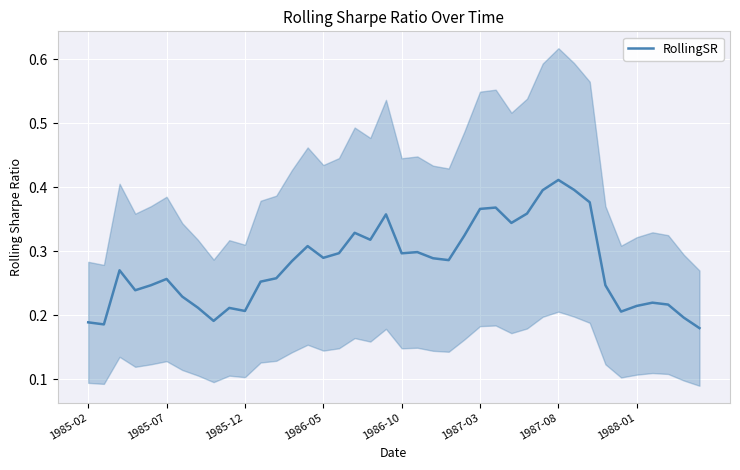

Which has a higher value, 1988-01 or 26?

26